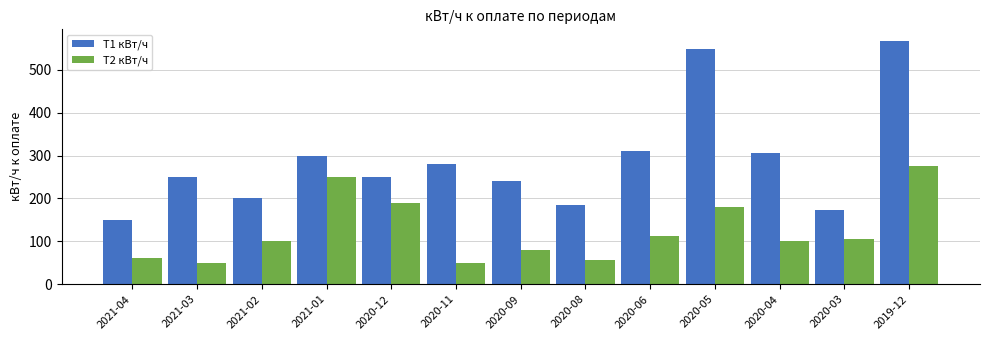

The Т2 кВт/ч series shows 311 at 2020-05. True or false?

False